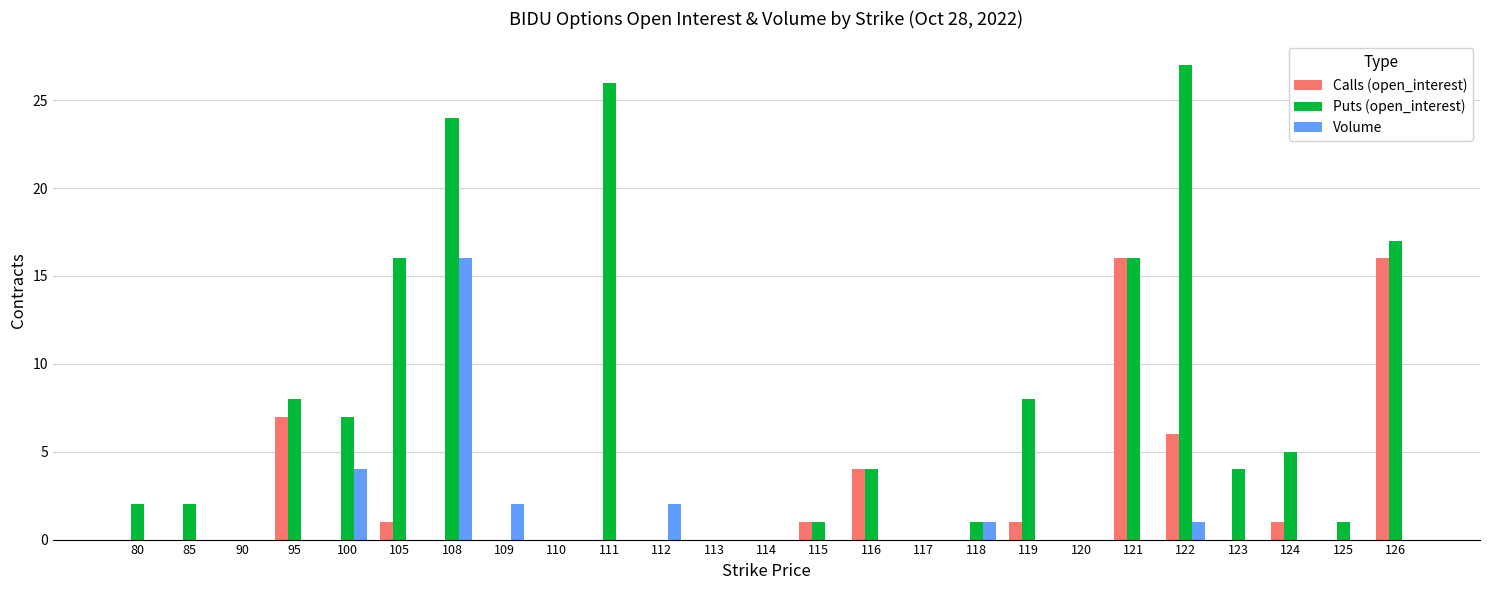

How many categories are shown in the chart?

25